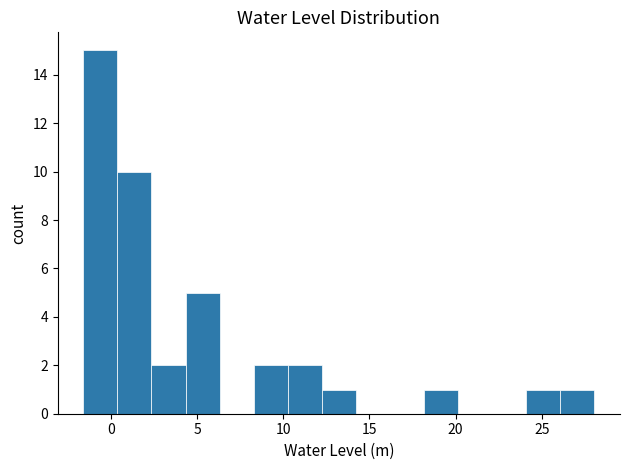

Around what value on the x-axis is the tallest bar? Give the approximate position of its centre, as read against the axis.

-0.5